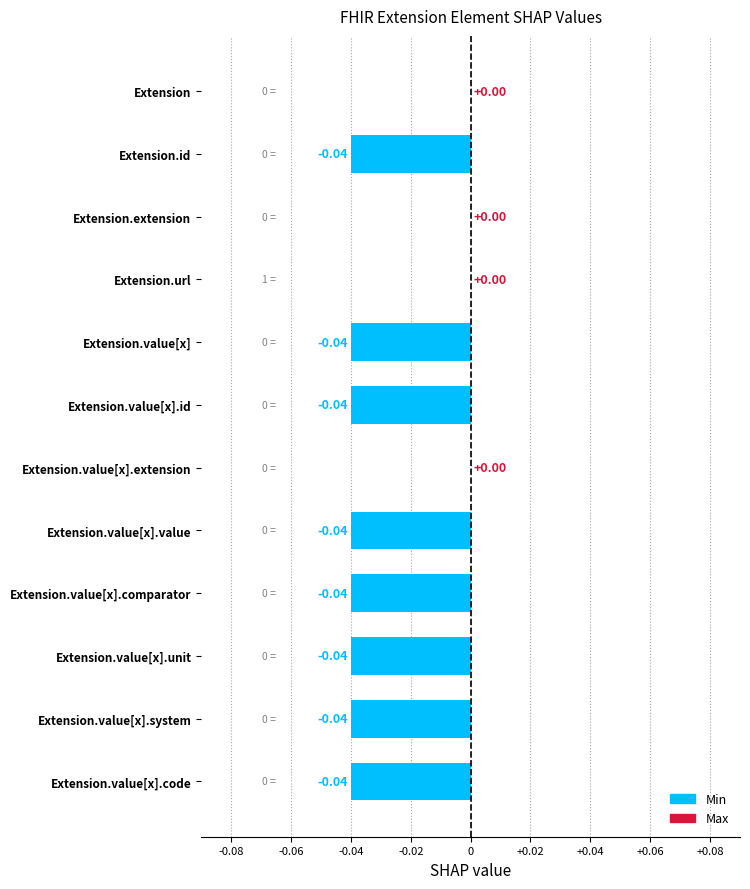

What is the sum of all values?

-0.3